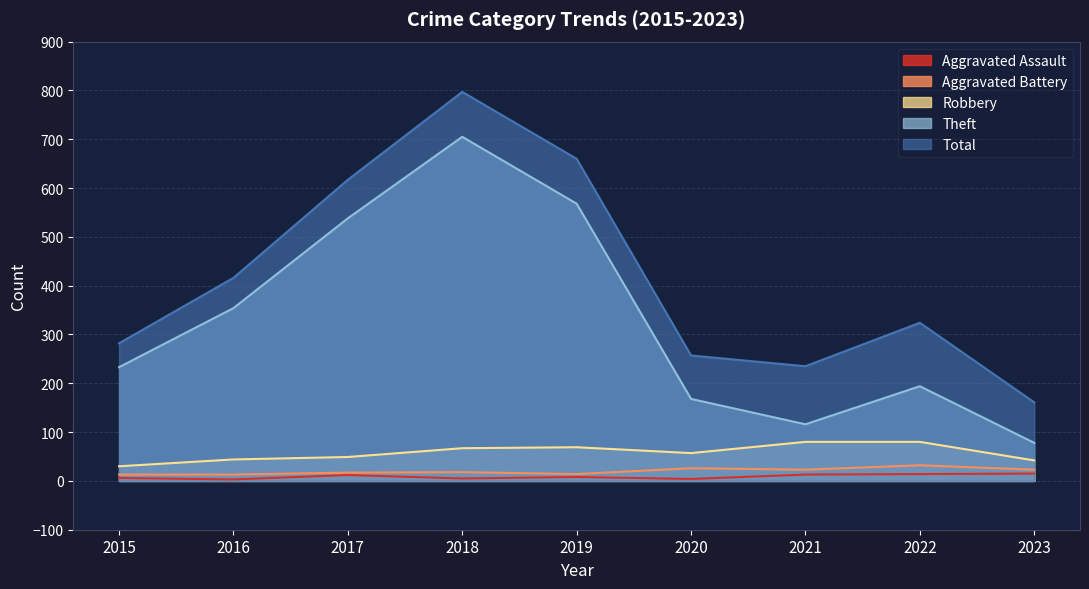

What is the lowest value of the Aggravated Assault series?

3